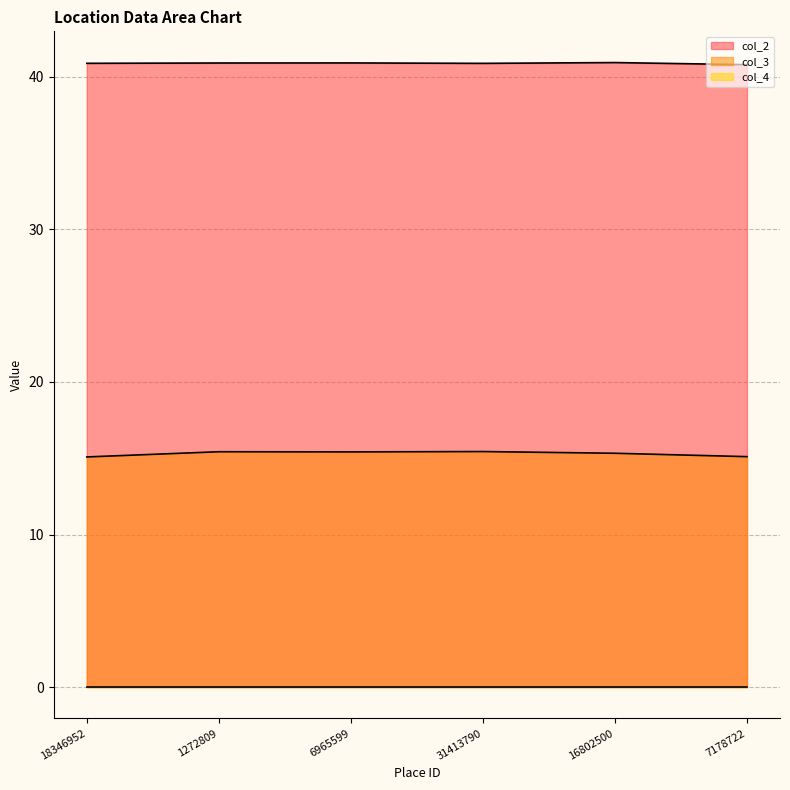

How many interior local valleys does the col_3 series have?

1